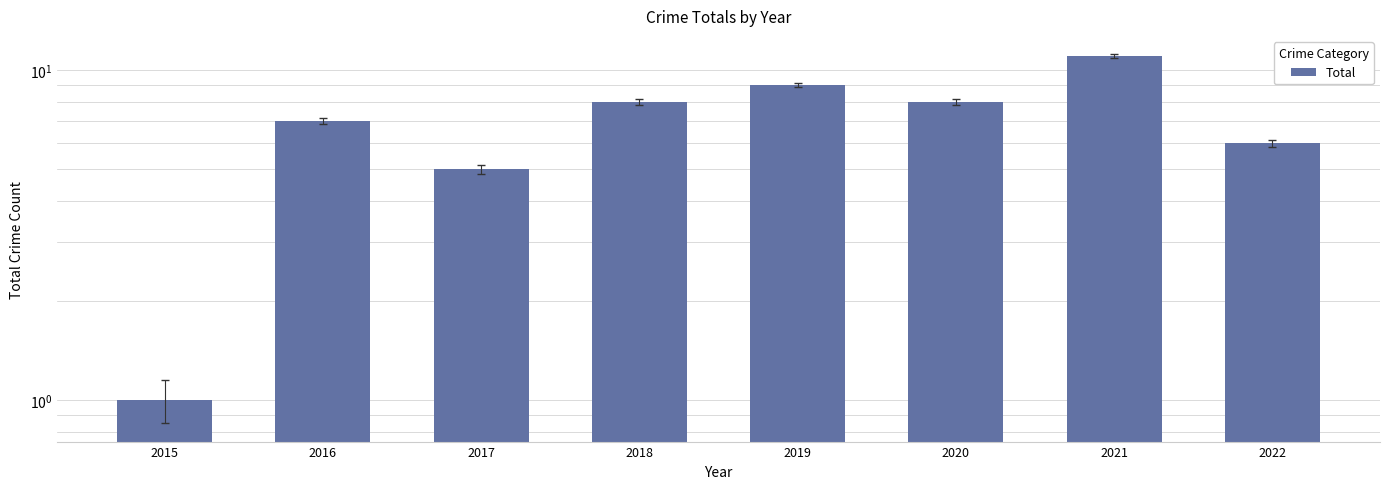

What is the ratio of the value at 2022 to the value at 2019?

0.7